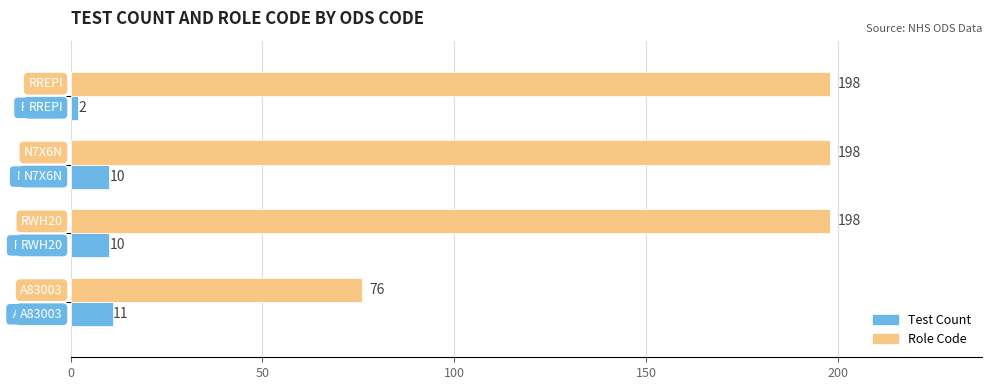

Which series has the largest total across all categories?

Role Code